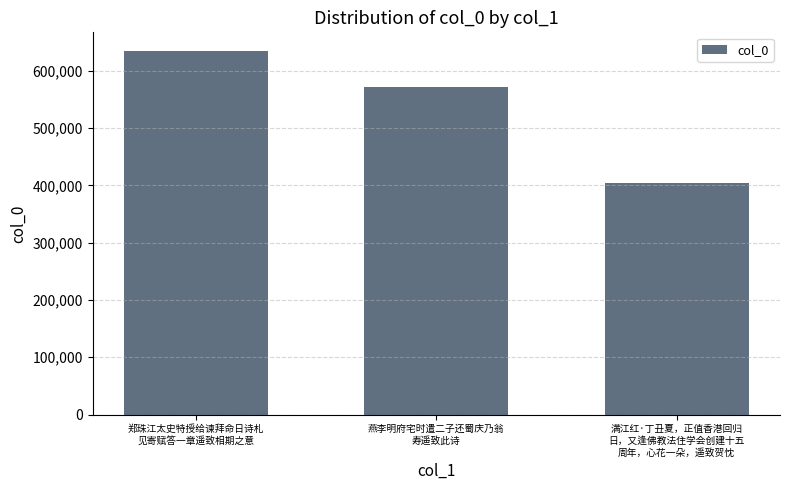

Reading left to right, list all the values displayed in this chart.

635498	571134	404672